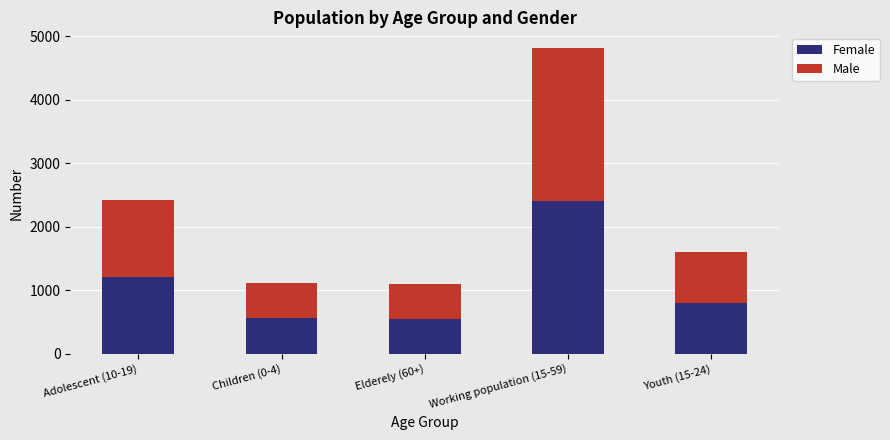

How many data points does each series have?

5